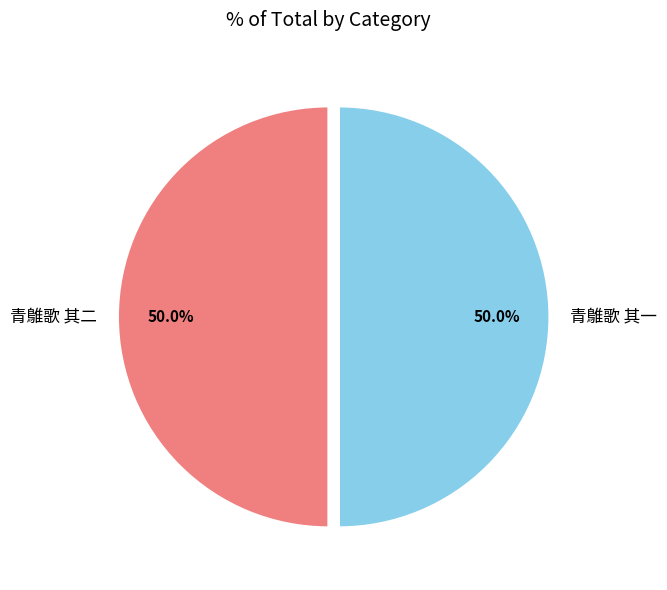

How many segments does this pie chart have?

2